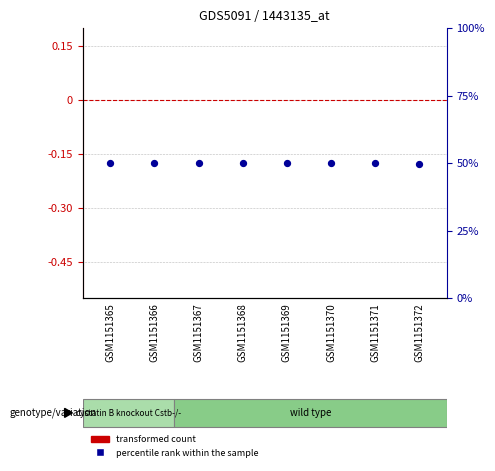

Is the value of percentile rank within the sample at GSM1151368 greater than the value of transformed count at GSM1151366?

Yes